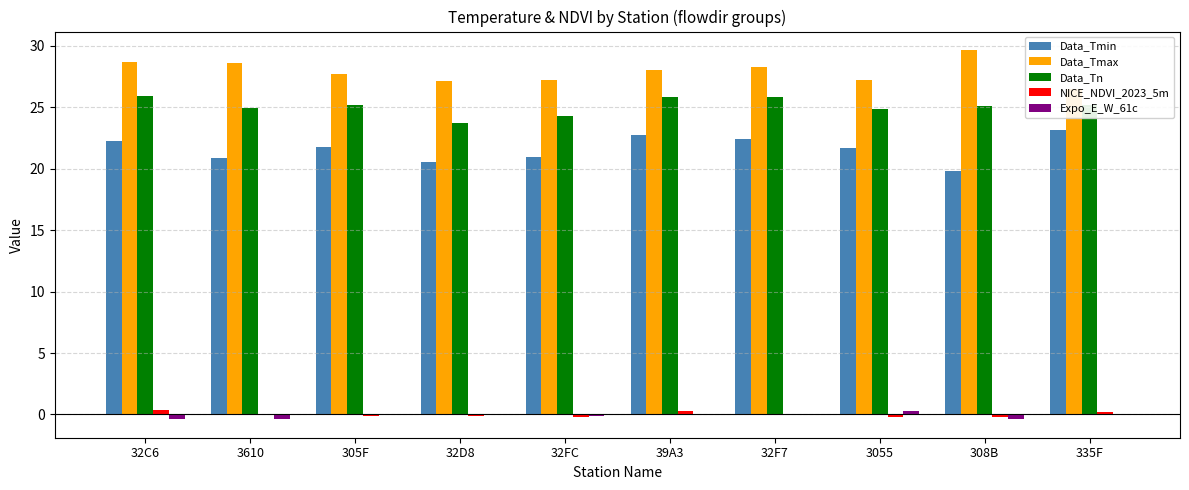

Between 305F and 32D8, which is larger?

305F